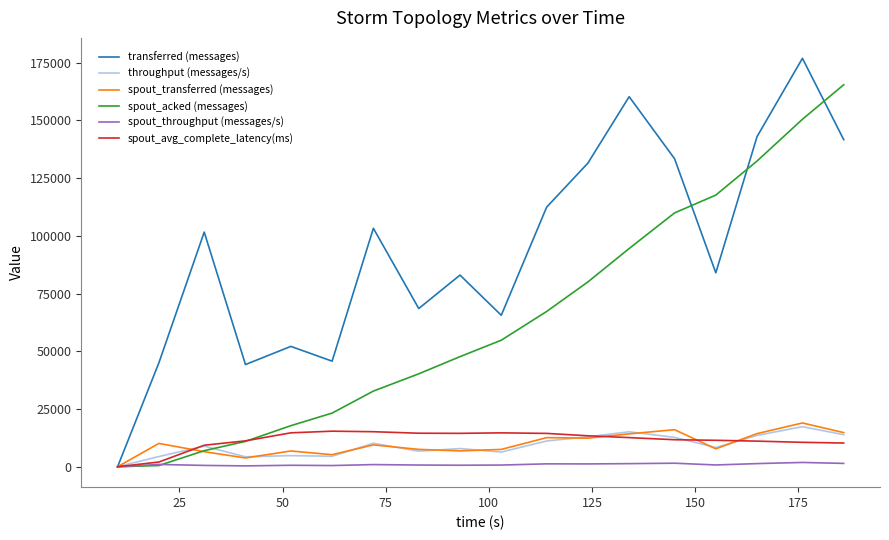

Which series has the largest total across all categories?

transferred (messages)